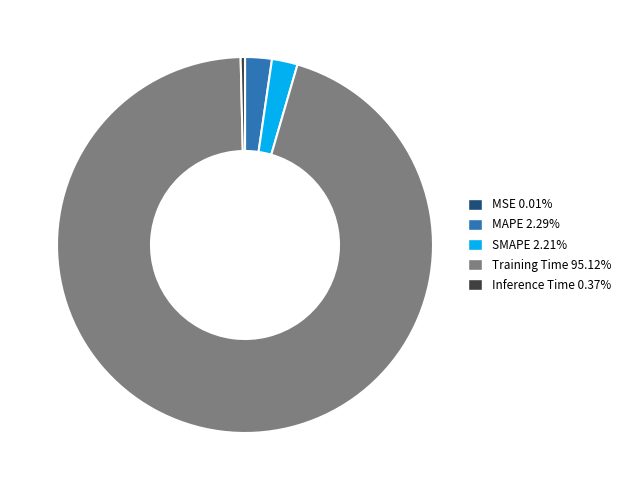

Does MAPE account for over 50% of the chart?

No